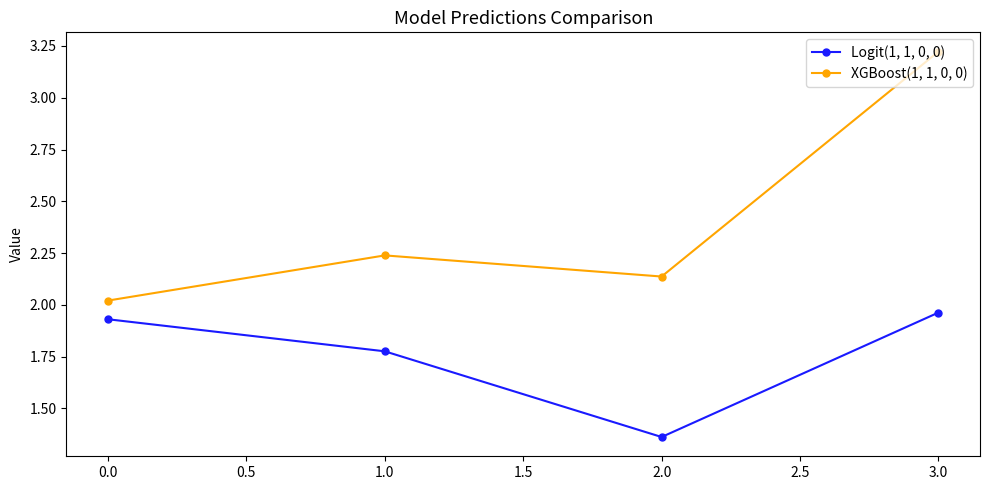

At which label is XGBoost(1, 1, 0, 0) closest to 2?

0.0